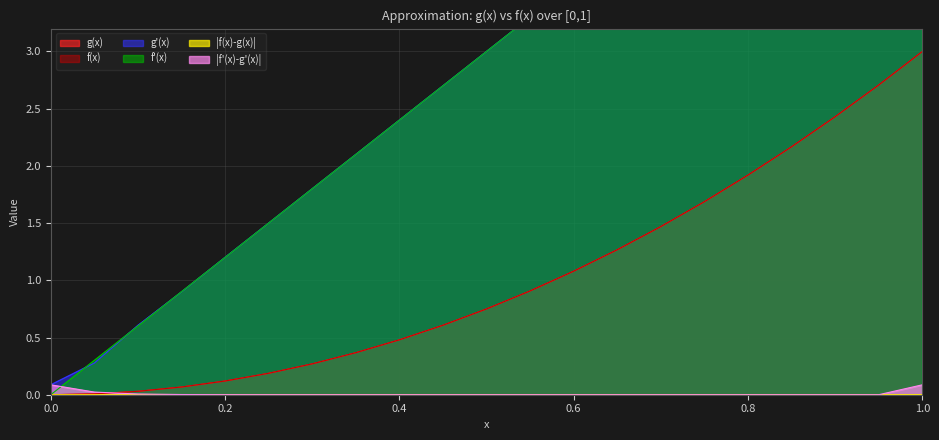

At how many categories does at least one series exceed 3?

10